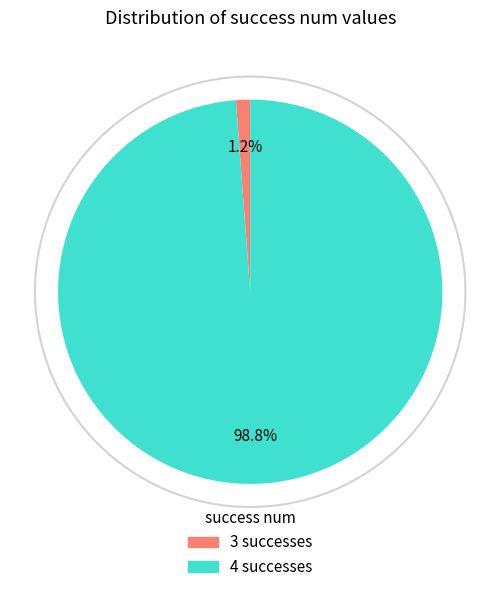

Is the sum of 4 successes and 3 successes greater than half?

Yes